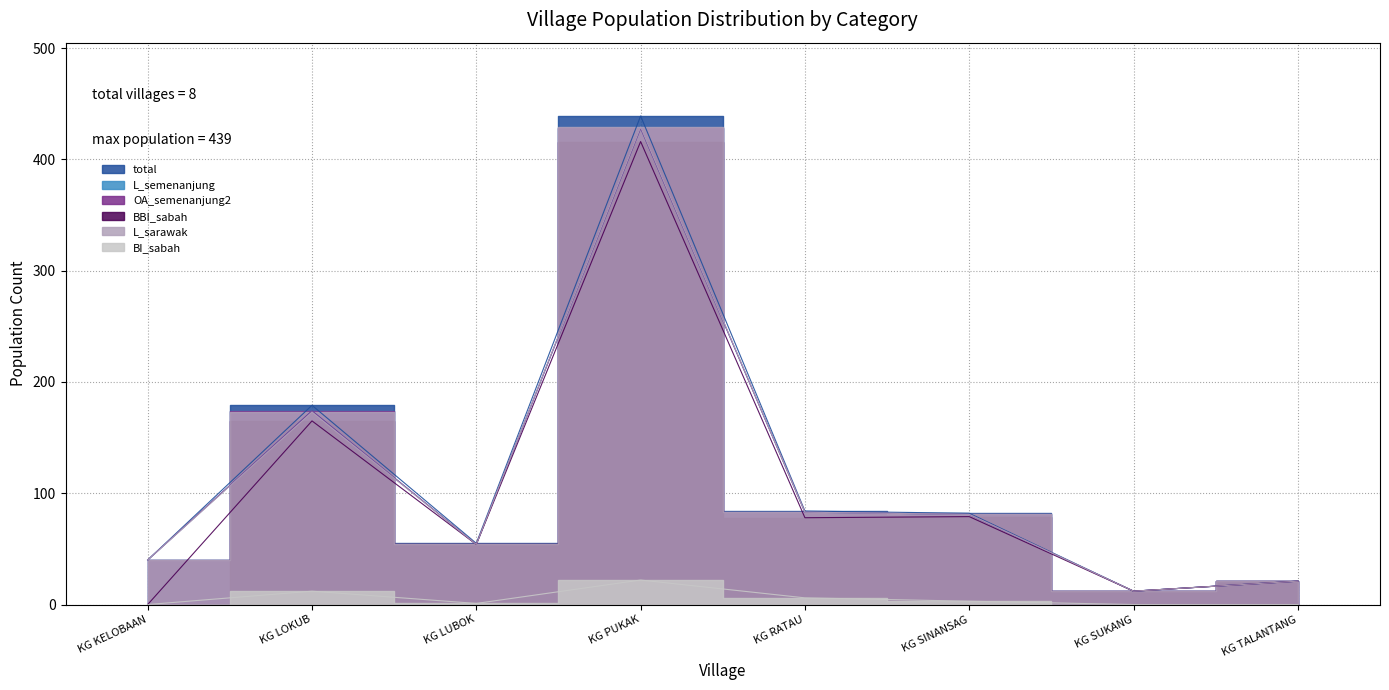

Which category has the highest value across all series?

KG PUKAK